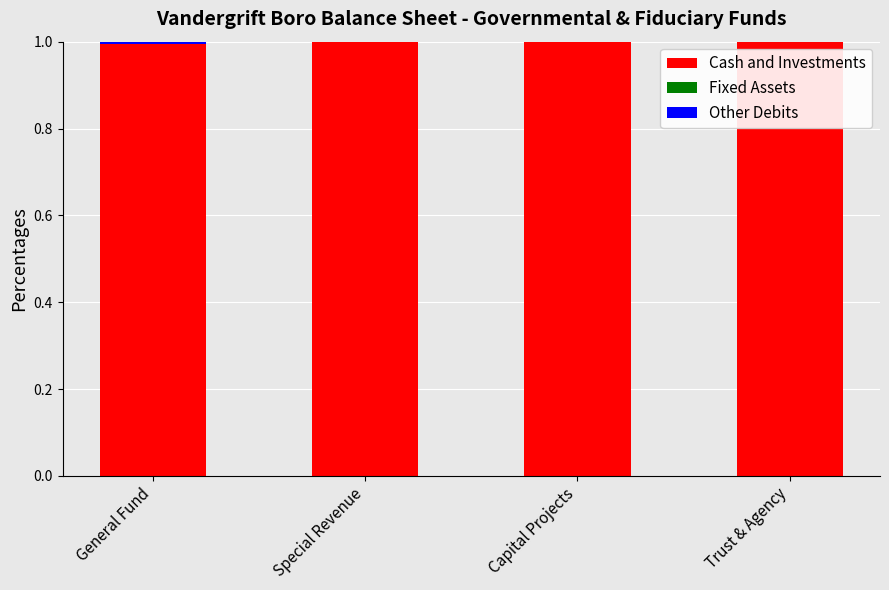

How many data points does each series have?

4